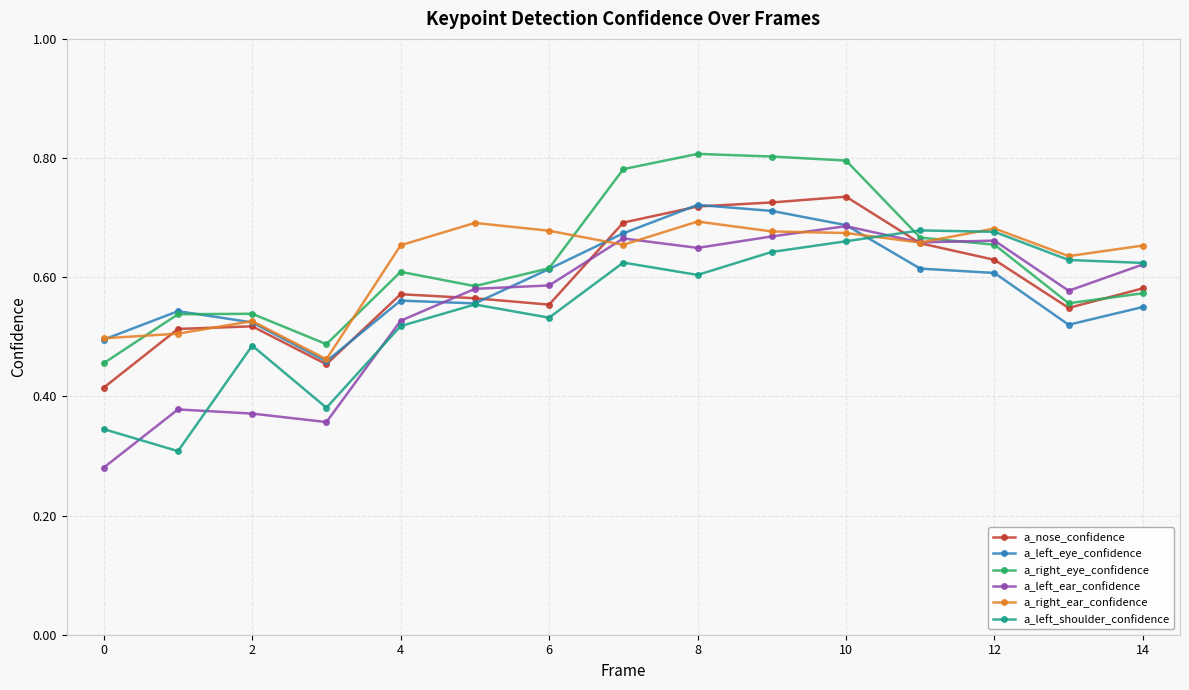

At how many categories does at least one series exceed 0?

15